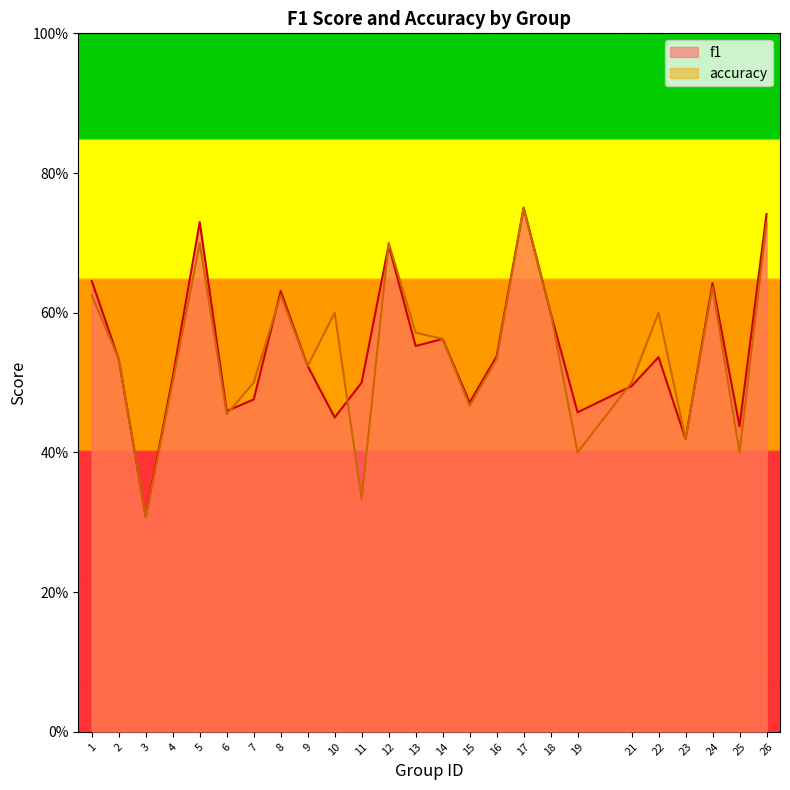

Which series changed the most between 19 and 26?

accuracy